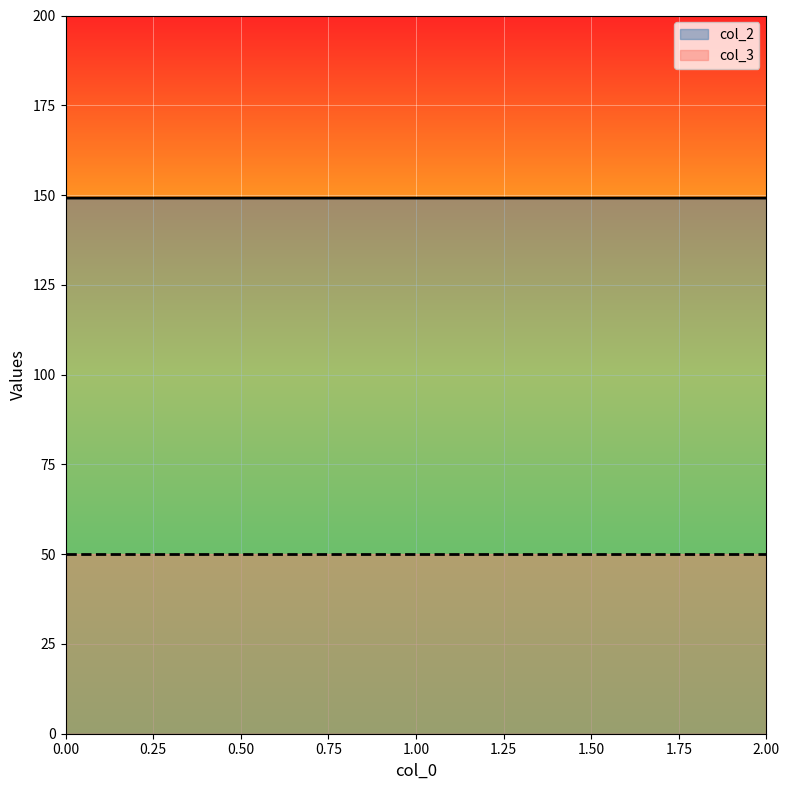

How many lines are shown in the chart?

2